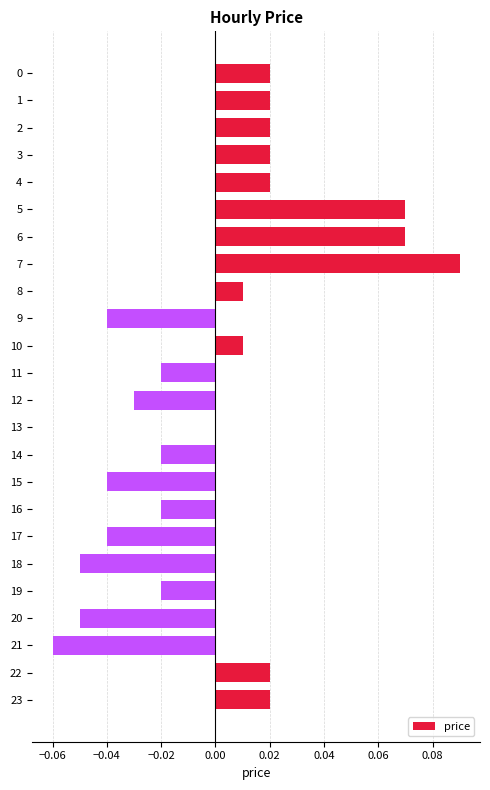

At which category does the chart reach its peak across all series?

7